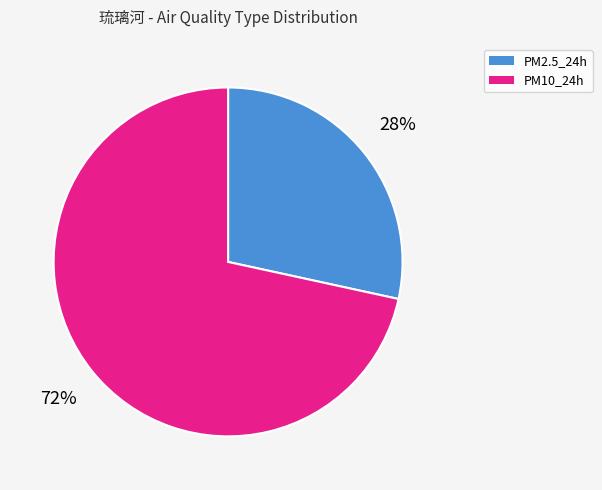

What percentage is the PM10_24h slice, to the nearest percent?

72%